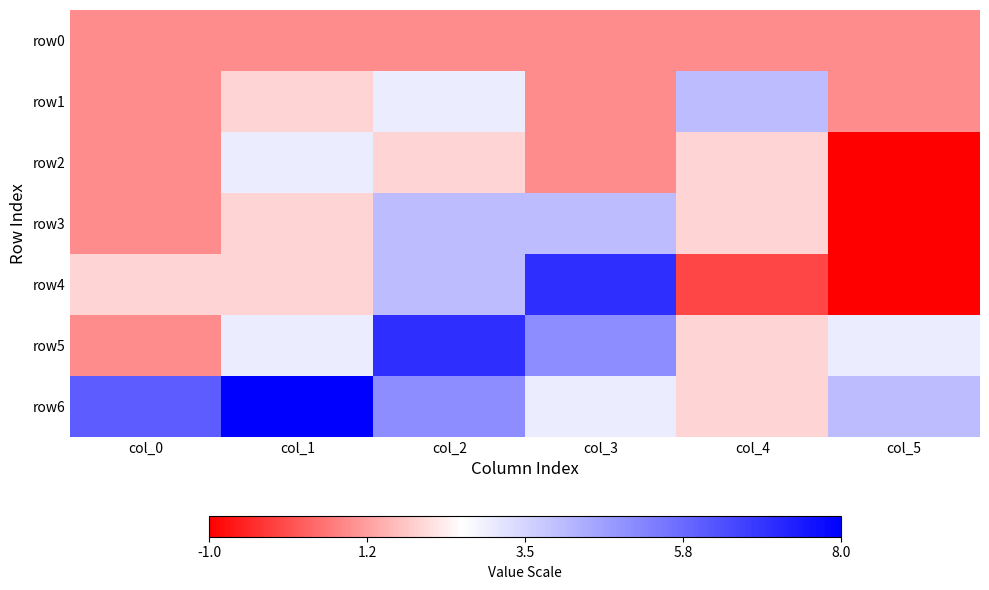

Rank the series by their maximum value, from lowest to highest.

row0, row2, row1, row3, row4, row5, row6